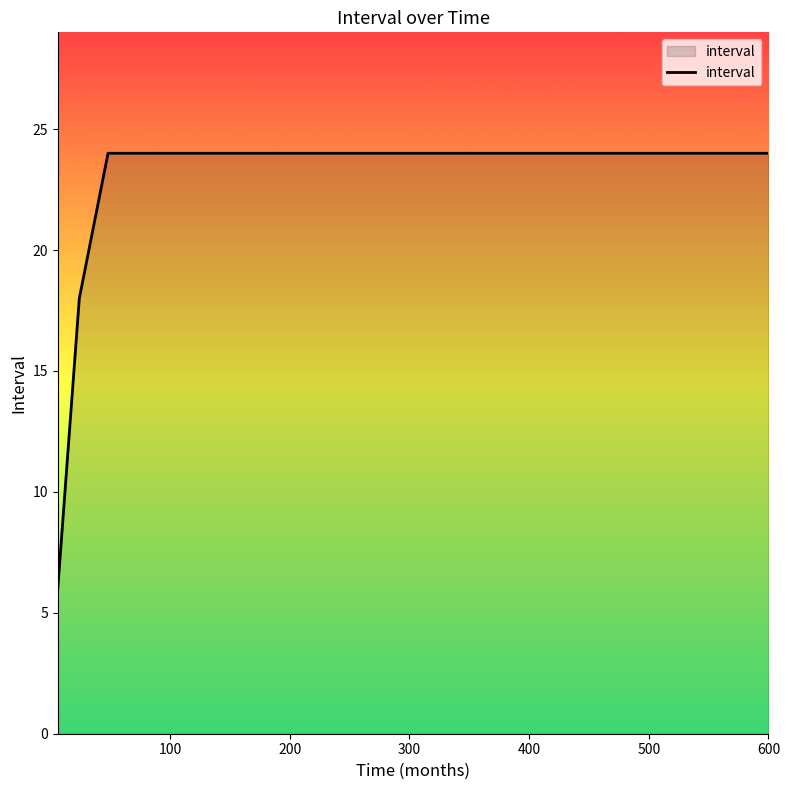

What is the minimum value shown in the chart?

6